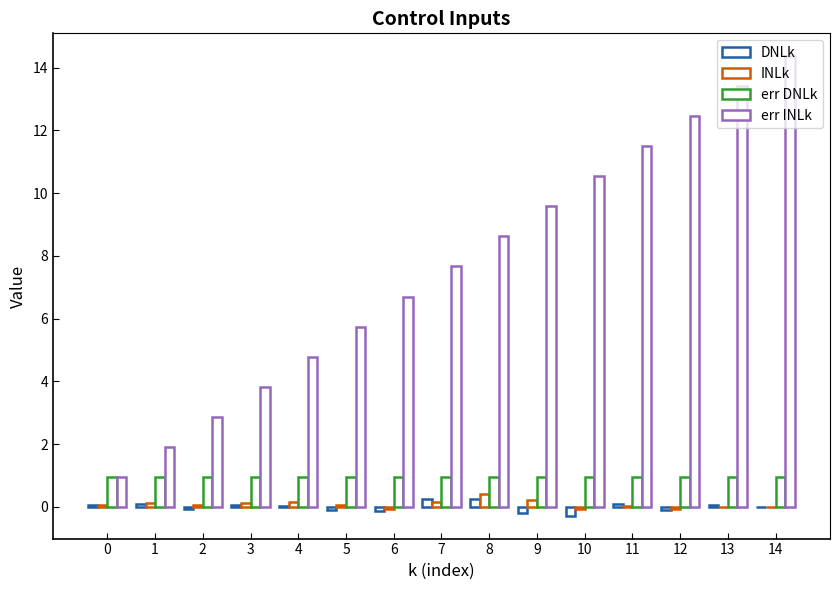

Does the chart contain stacked bars?

No